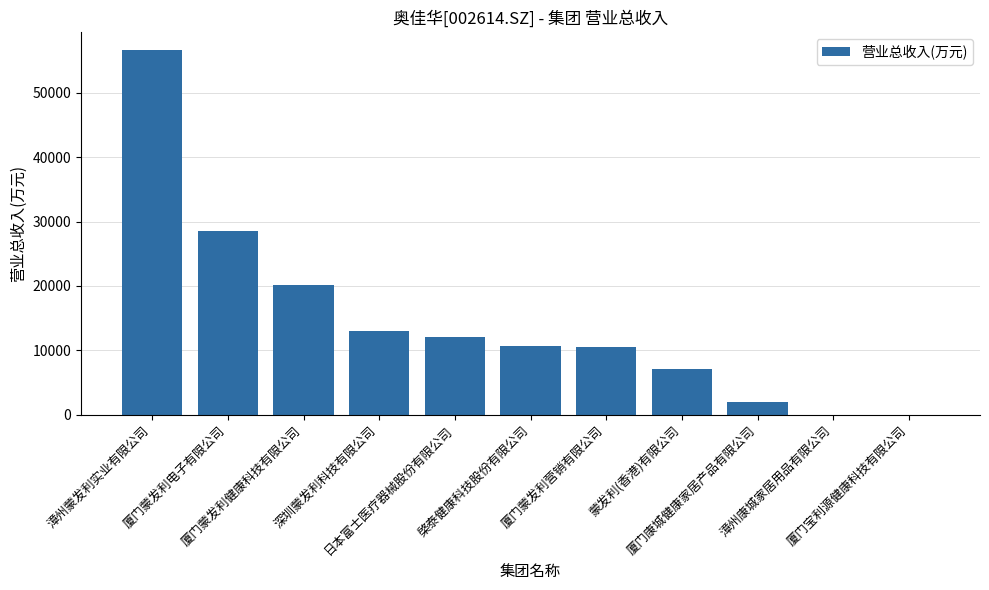

What is the sum of all values?

160753.0